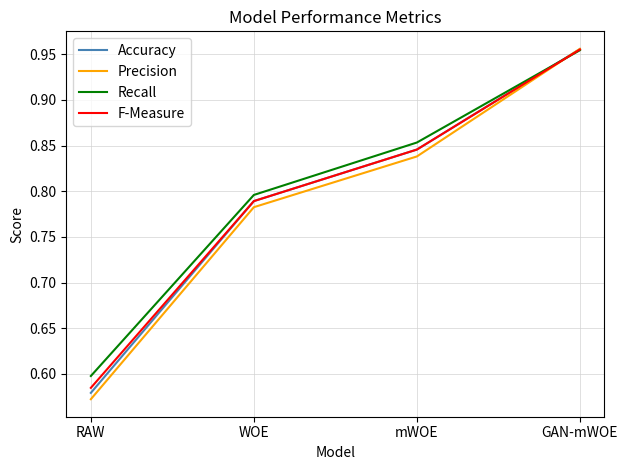

Which series has the largest range (max minus min)?

Precision